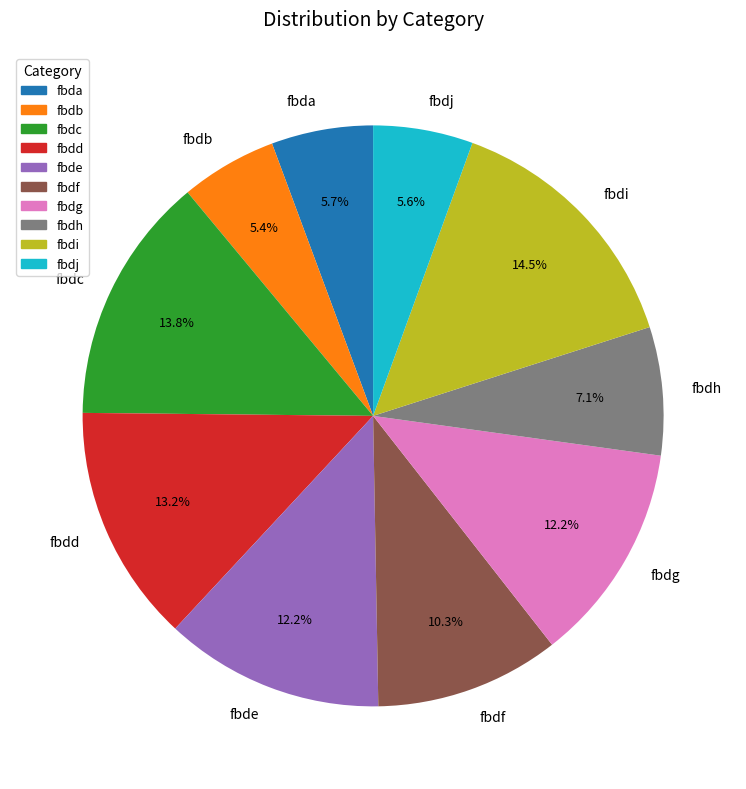

Combined, do fbdc and fbda account for over 50%?

No